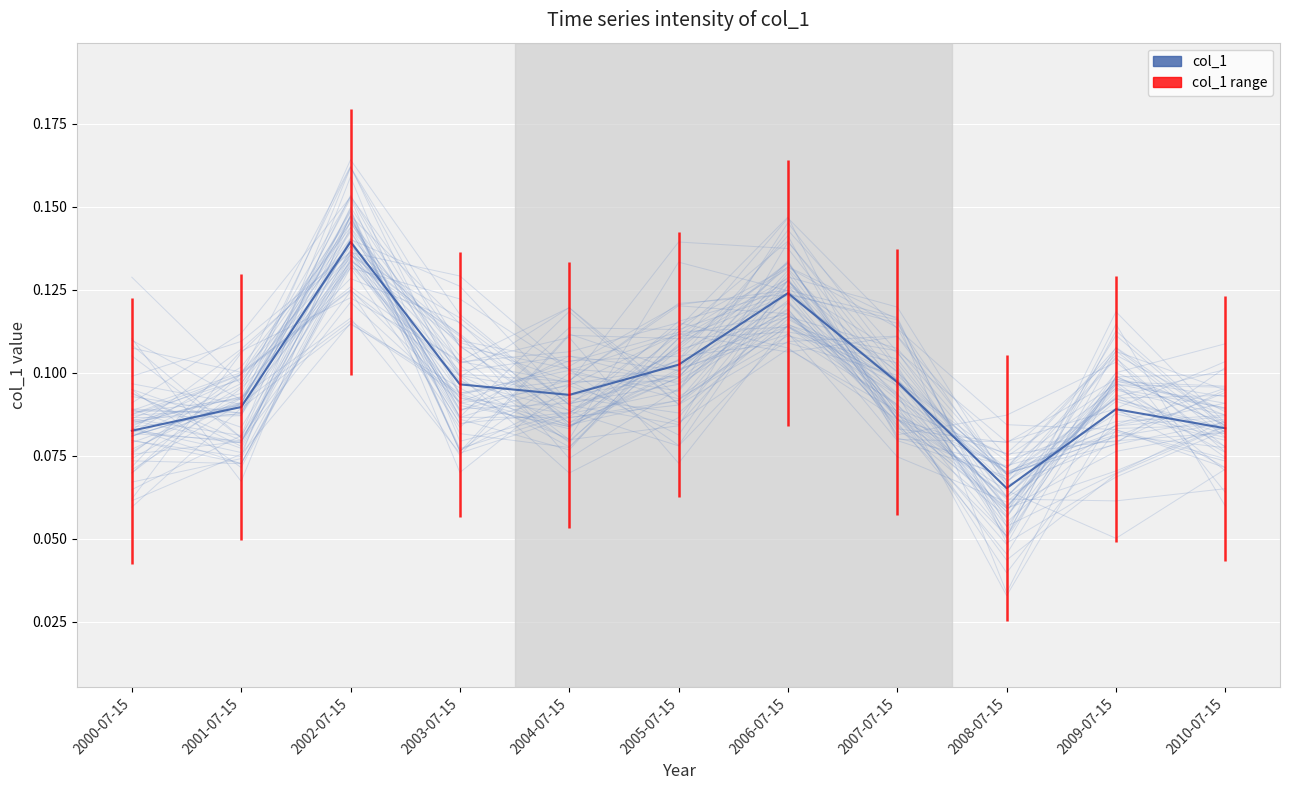

Which has a higher value, 2004-07-15 or 2010-07-15?

2004-07-15